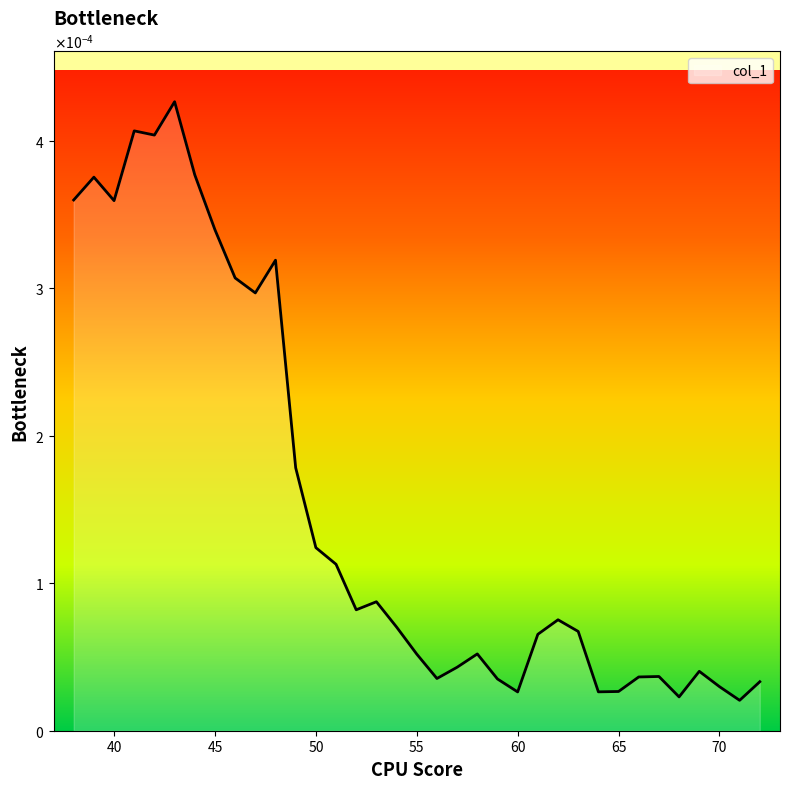

Does the chart have visible grid lines?

No